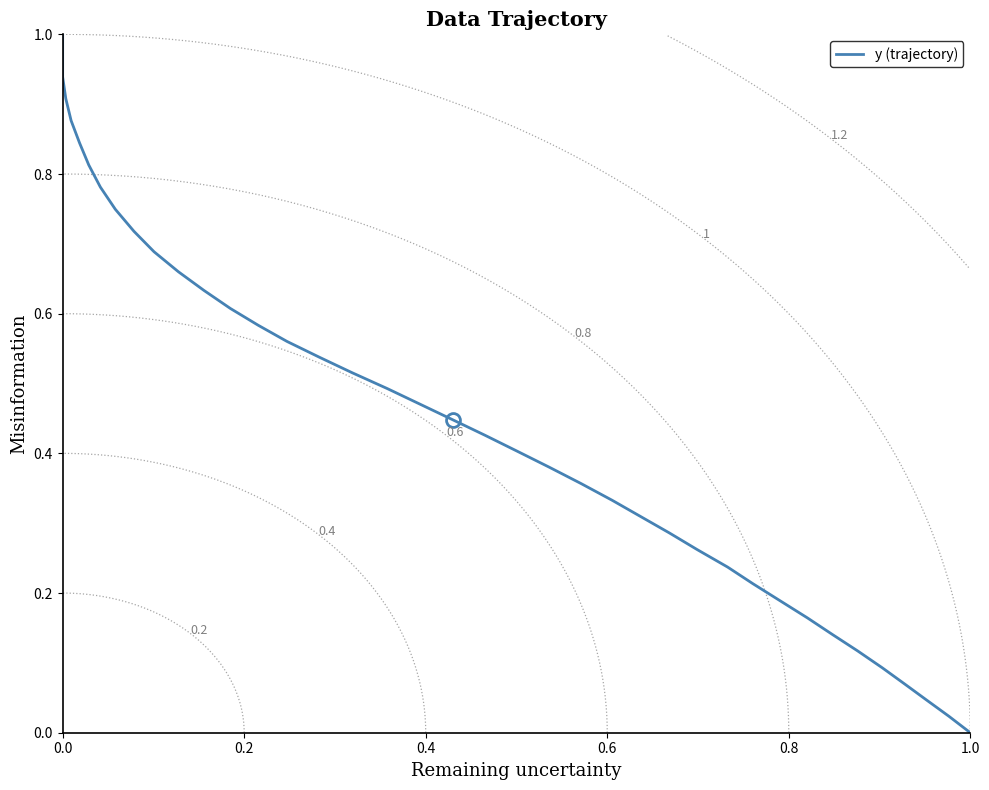

The chart shows a value of 0.7 at 19. True or false?

False